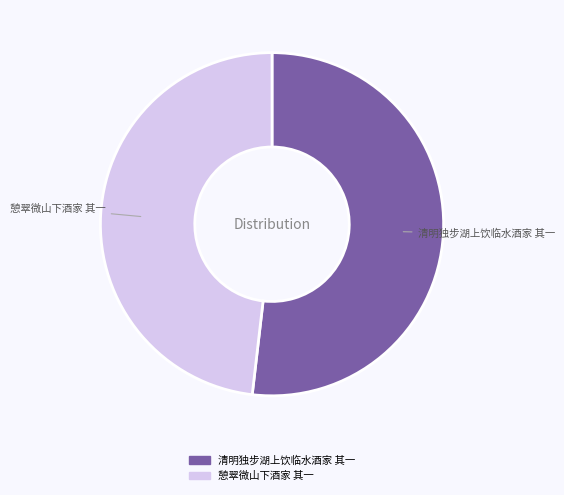

True or false: 憩翠微山下酒家 其一 accounts for 48% of the total.

True